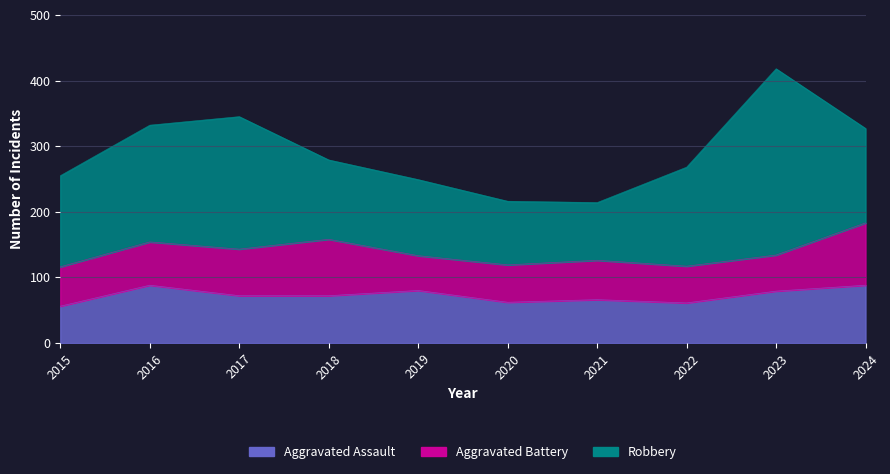

The Aggravated Battery series shows 53 at 2019. True or false?

True